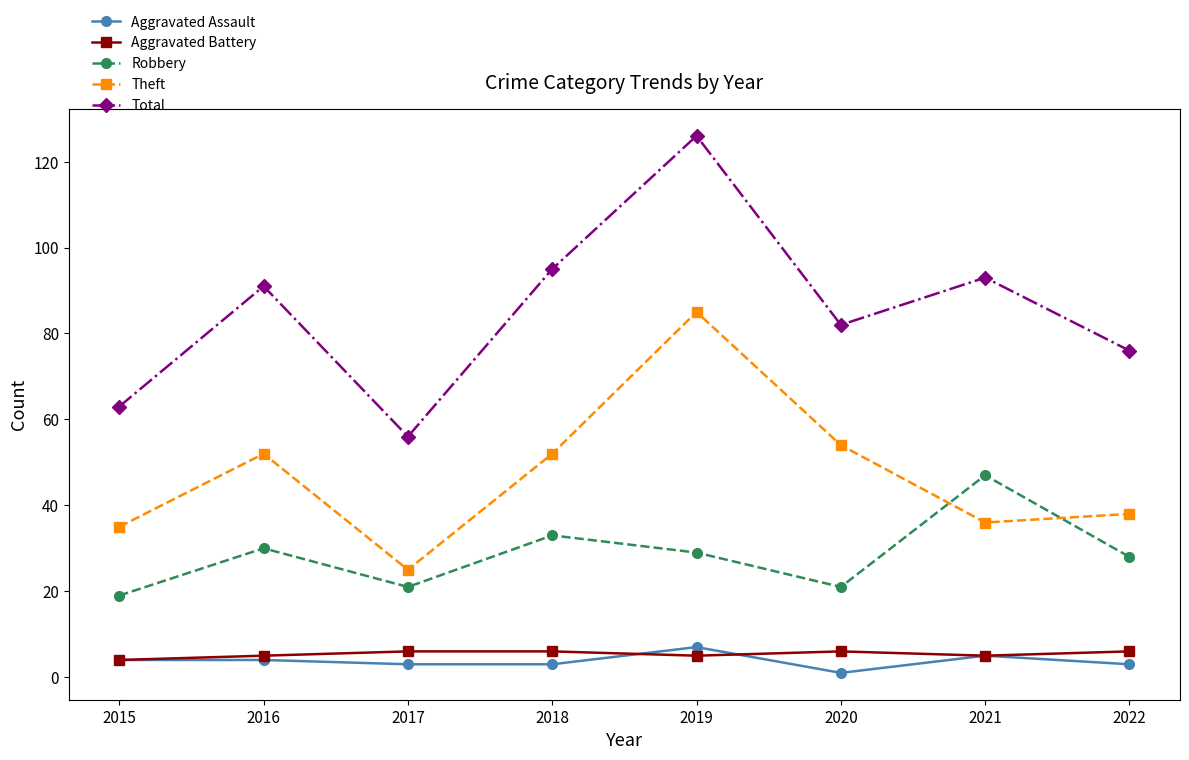

Is the value of Theft at 2017 greater than the value of Total at 2018?

No